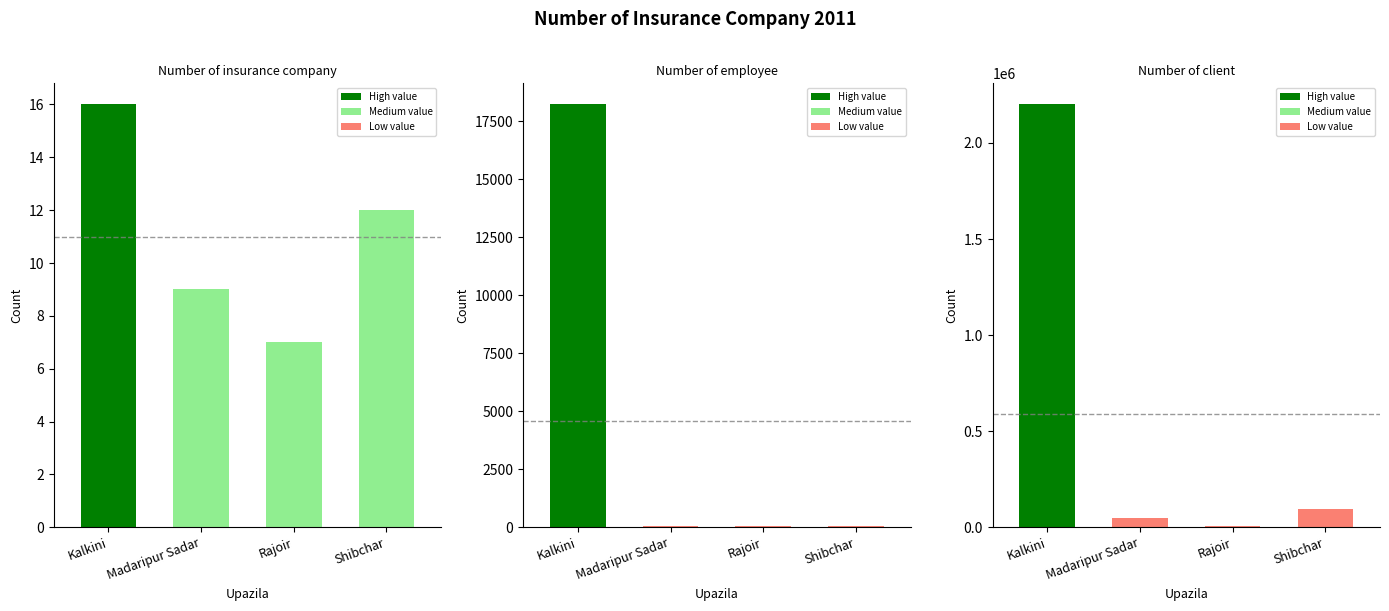

Which series has the largest range (max minus min)?

Number of client